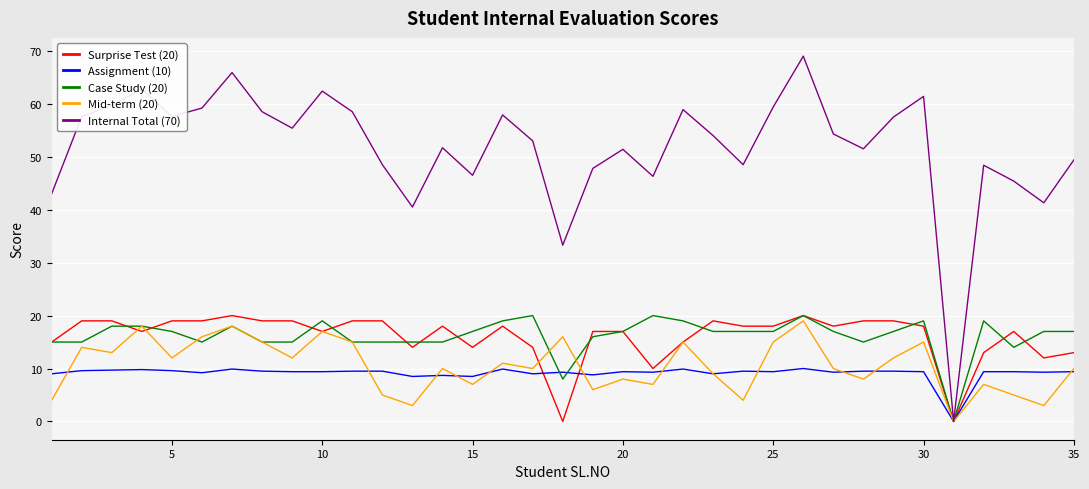

Which series has the largest range (max minus min)?

Internal Total (70)